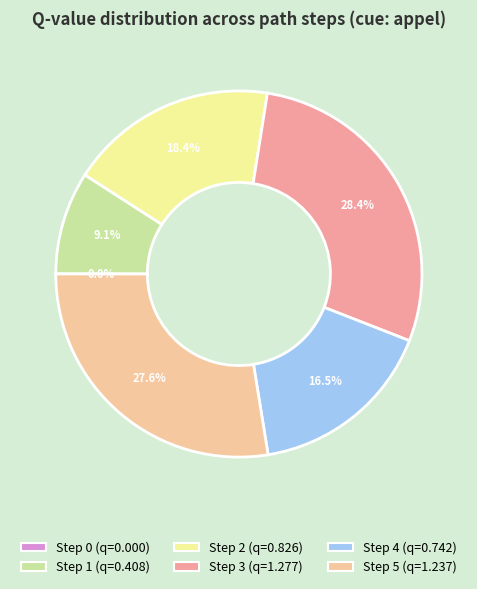

Does Step 4 represent more than half of the total?

No